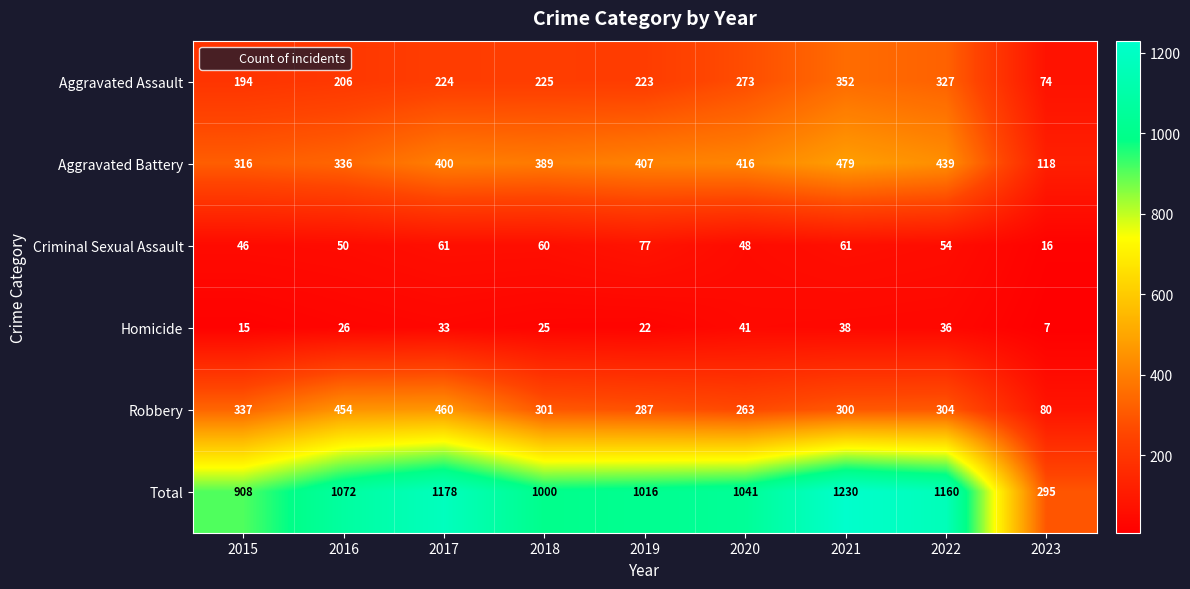

What is the average value of the Robbery series?

310